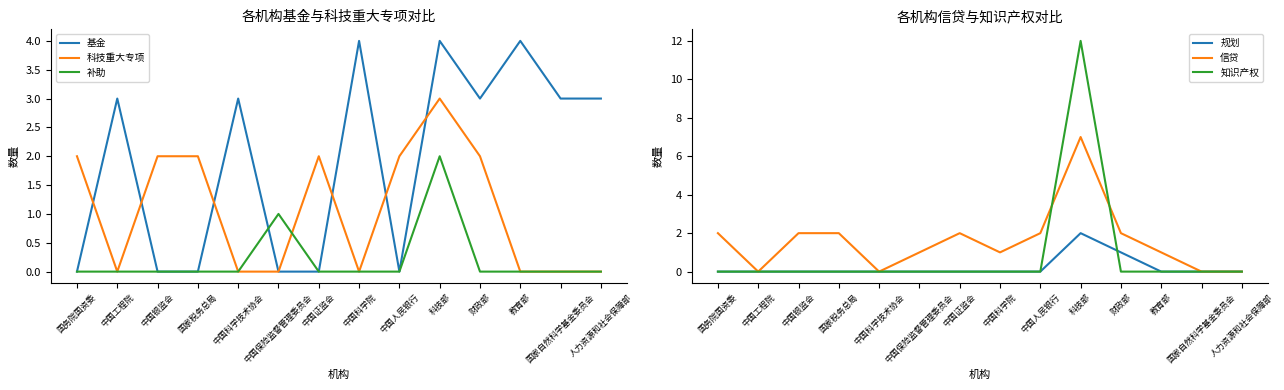

The 规划 series shows 1 at 国务院国资委. True or false?

False